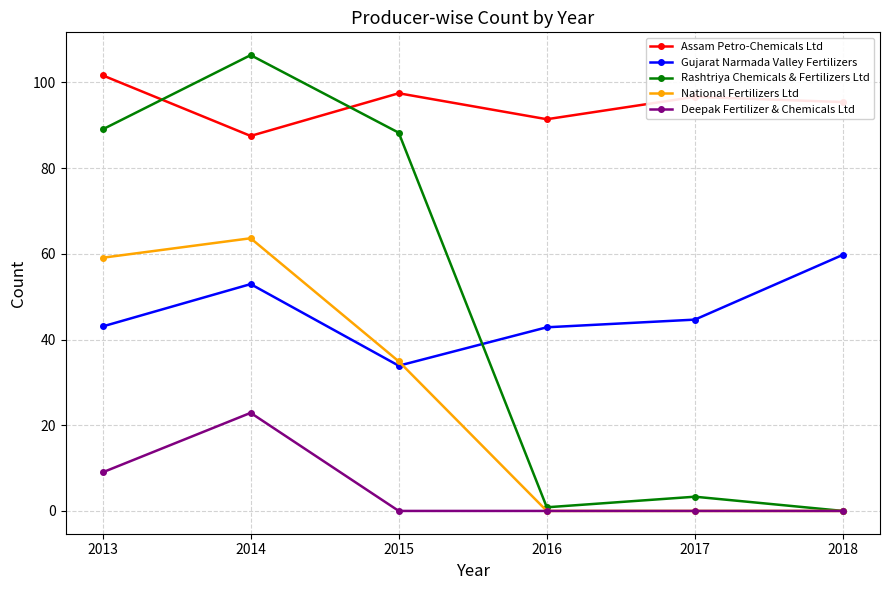

What is the total value across all series at 2015?

254.6